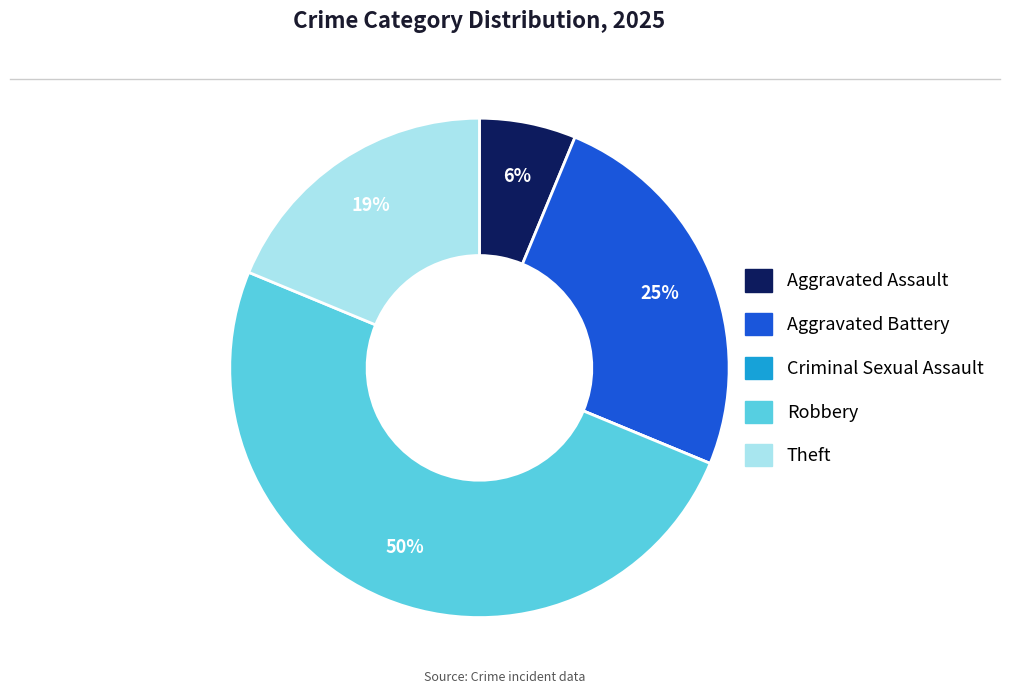

The Theft slice represents 19% of the pie. True or false?

True